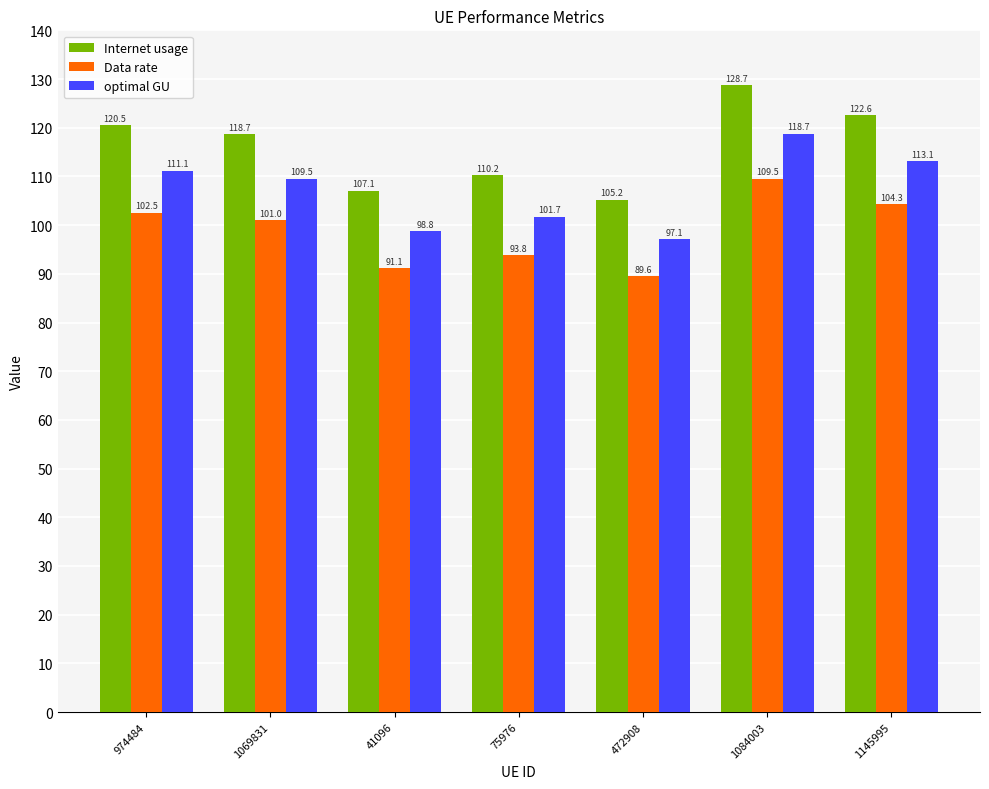

Between 41096 and 75976, which series saw the biggest shift?

Internet usage